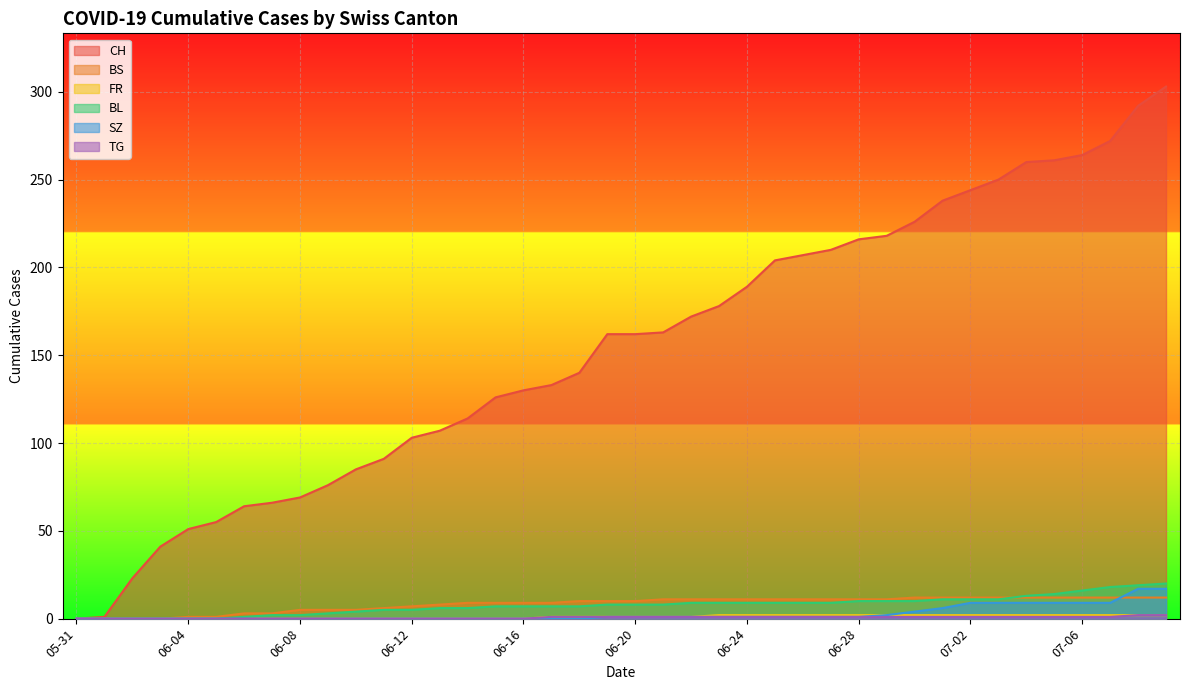

How many intersections are there between BS and SZ?

1